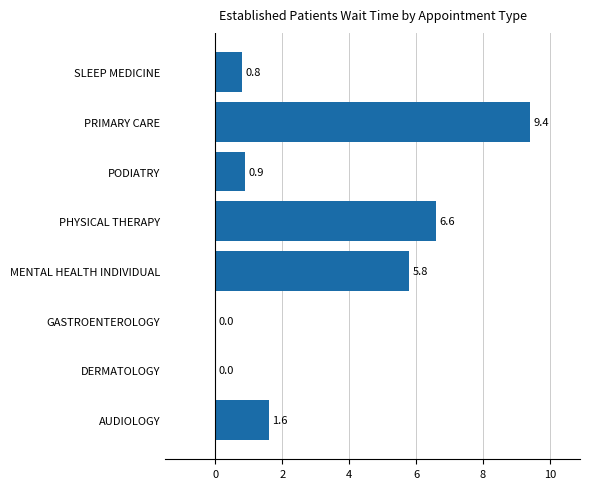

The value at PRIMARY CARE is 9.4. True or false?

True